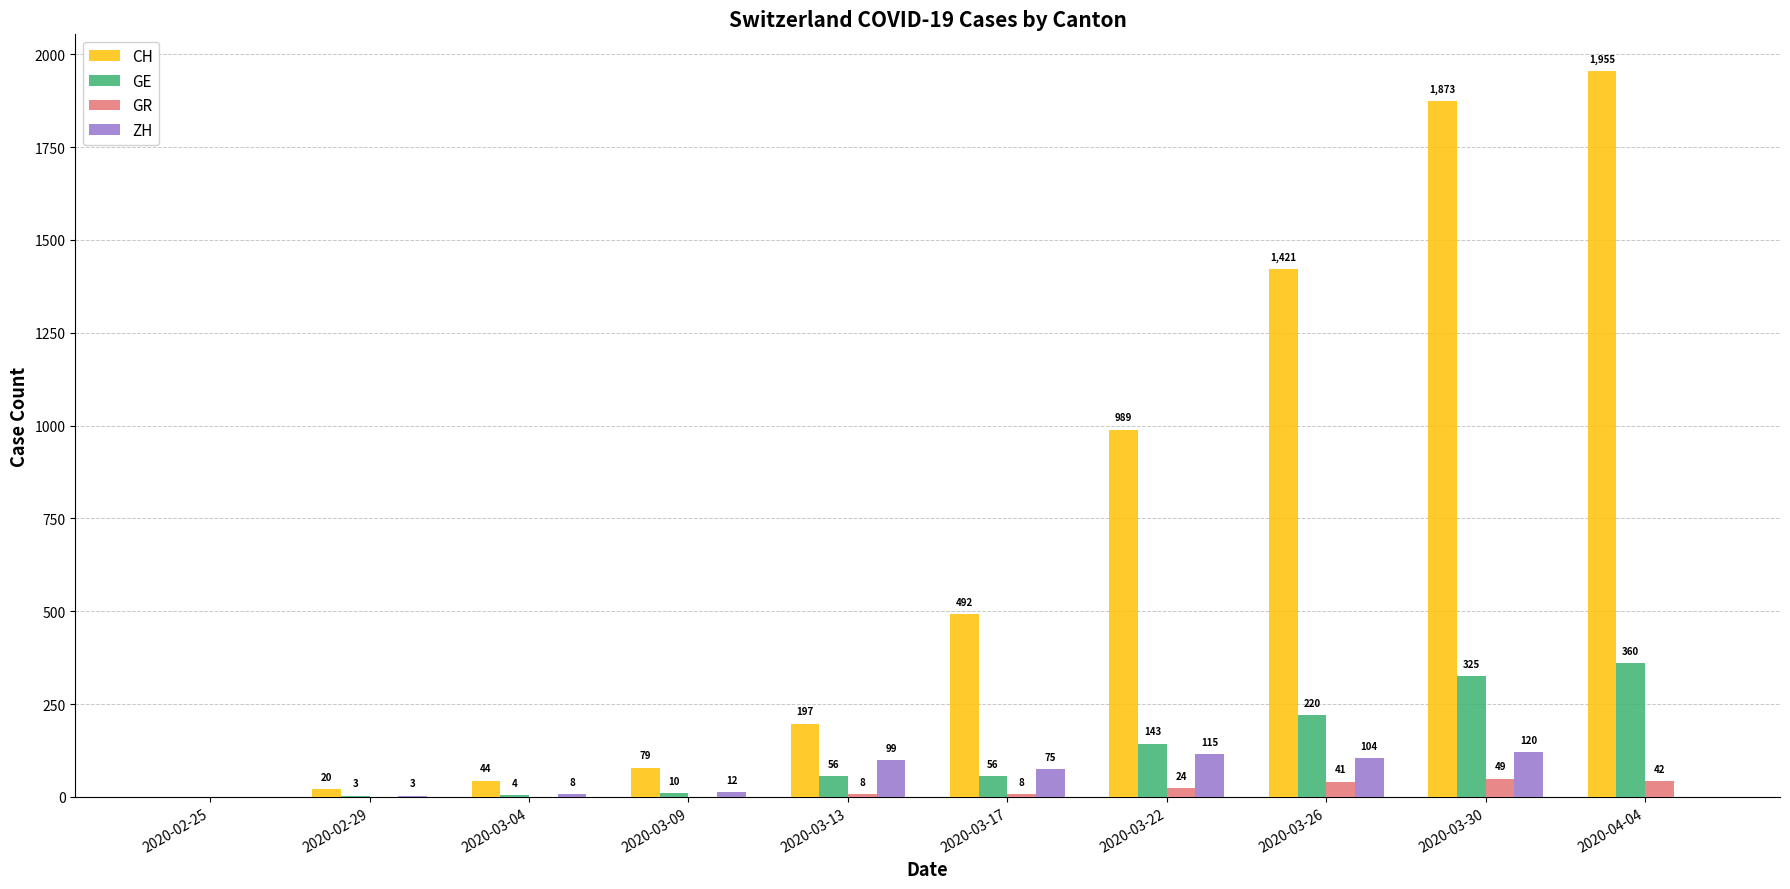

Reading left to right, list all the values displayed in this chart.

CH: 2020-02-25=0	2020-02-29=20	2020-03-04=44	2020-03-09=79	2020-03-13=197	2020-03-17=492	2020-03-22=989	2020-03-26=1421	2020-03-30=1873	2020-04-04=1955
GE: 2020-02-25=0	2020-02-29=3	2020-03-04=4	2020-03-09=10	2020-03-13=56	2020-03-17=56	2020-03-22=143	2020-03-26=220	2020-03-30=325	2020-04-04=360
GR: 2020-02-25=0	2020-02-29=0	2020-03-04=0	2020-03-09=0	2020-03-13=8	2020-03-17=8	2020-03-22=24	2020-03-26=41	2020-03-30=49	2020-04-04=42
ZH: 2020-02-25=0	2020-02-29=3	2020-03-04=8	2020-03-09=12	2020-03-13=99	2020-03-17=75	2020-03-22=115	2020-03-26=104	2020-03-30=120	2020-04-04=-20